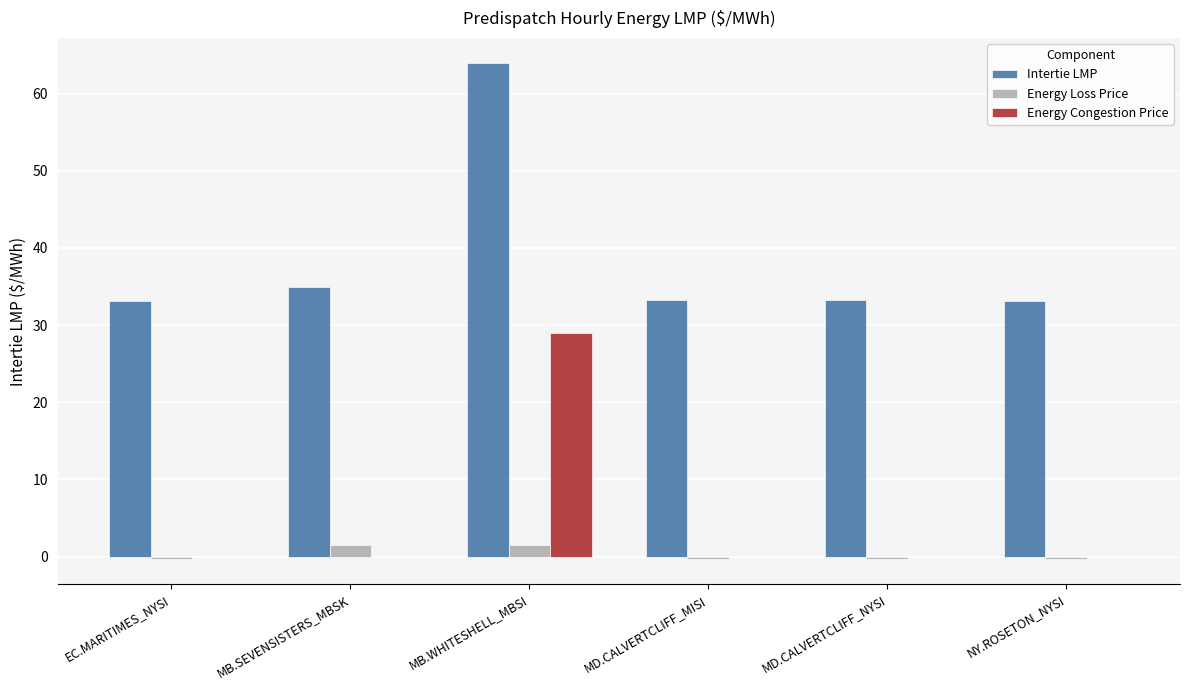

What is the sum of the Energy Loss Price values at MB.SEVENSISTERS_MBSK and MD.CALVERTCLIFF_NYSI?

1.2